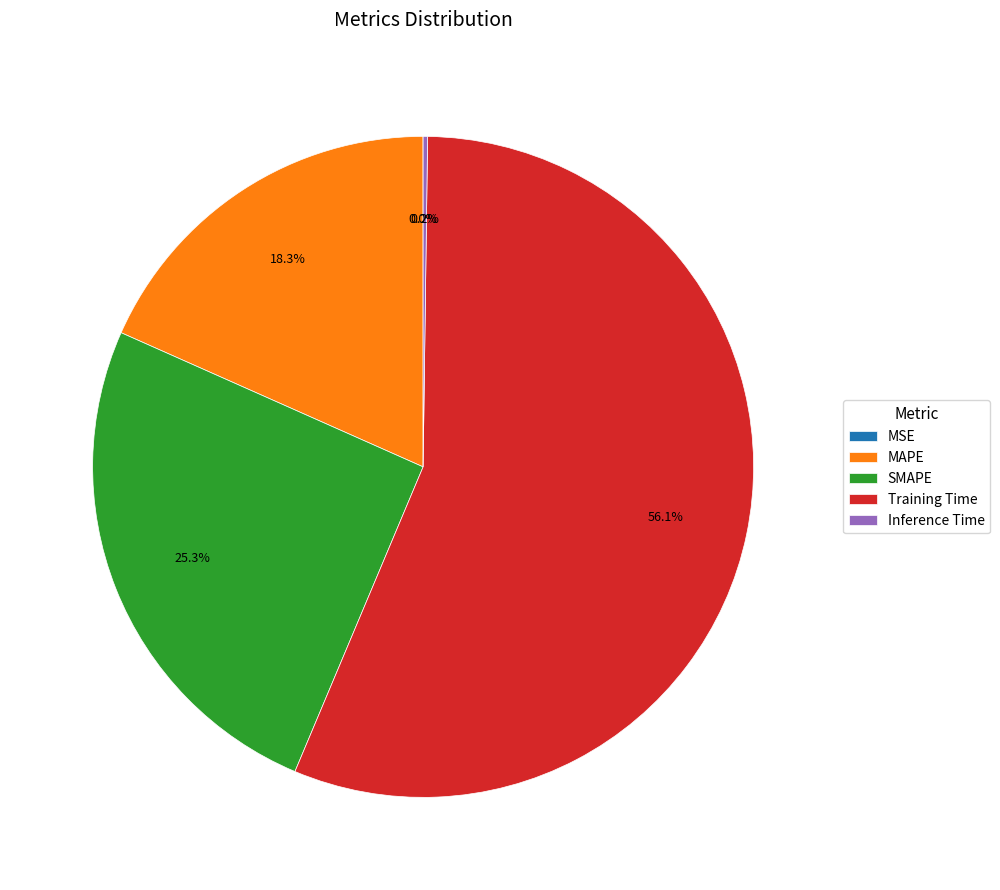

How much of the chart is everything except SMAPE?

74.7%